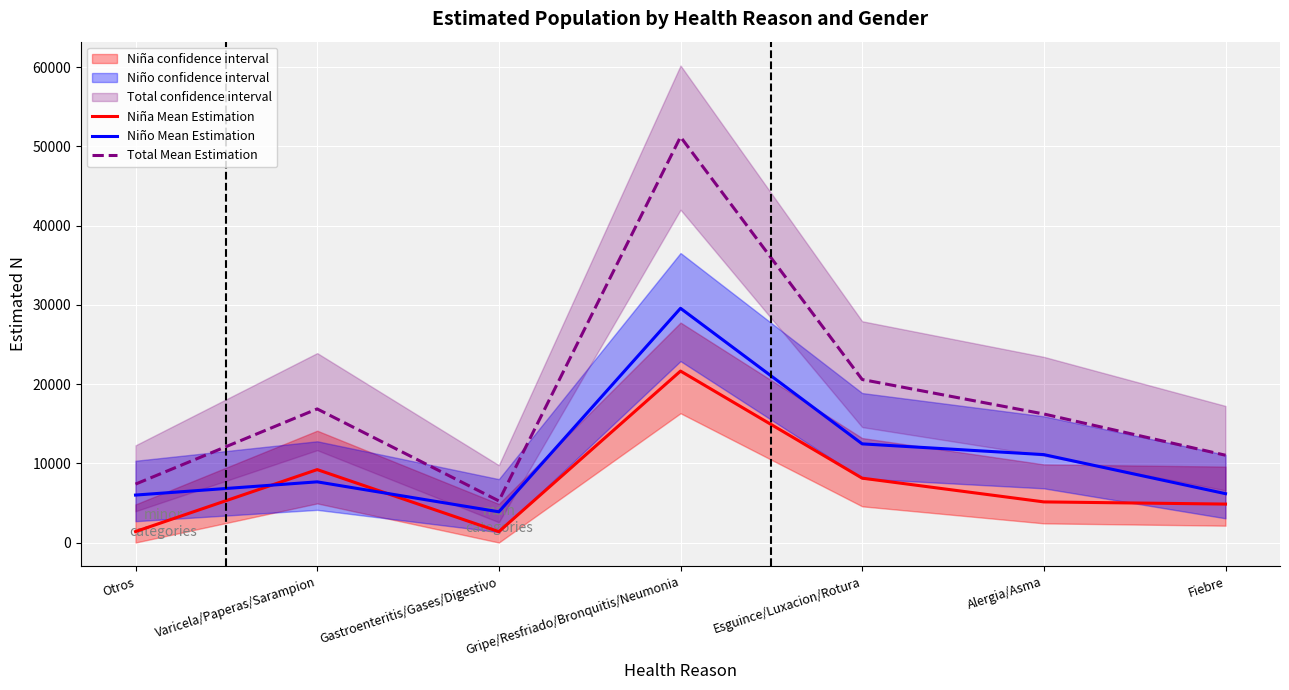

Reading right to left, what are all the values shown in this chart?

Niña Mean Estimation: 4852	5127	8124	21640	1374	9204	1384
Niño Mean Estimation: 6167	11096	12452	29565	3877	7658	5989
Total Mean Estimation: 11019	16223	20576	51205	5251	16862	7373